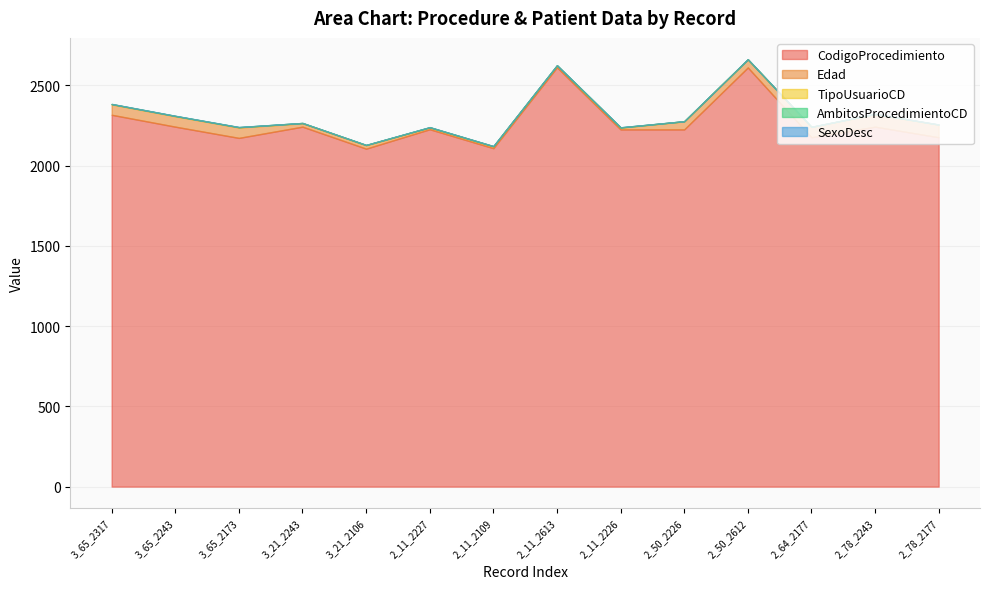

What is the difference between the highest and lowest values at 2_50_2226?

2226